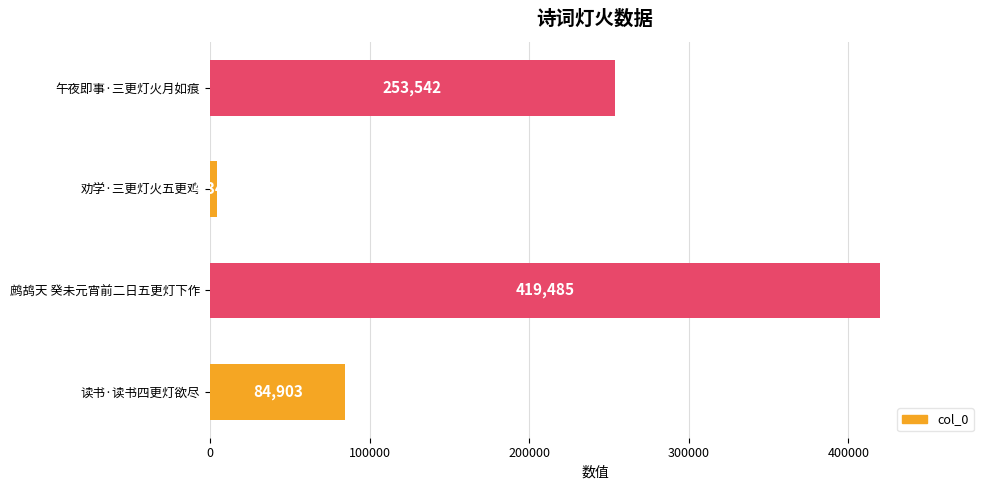

Reading bottom to top, list all the values displayed in this chart.

84903	419485	4342	253542